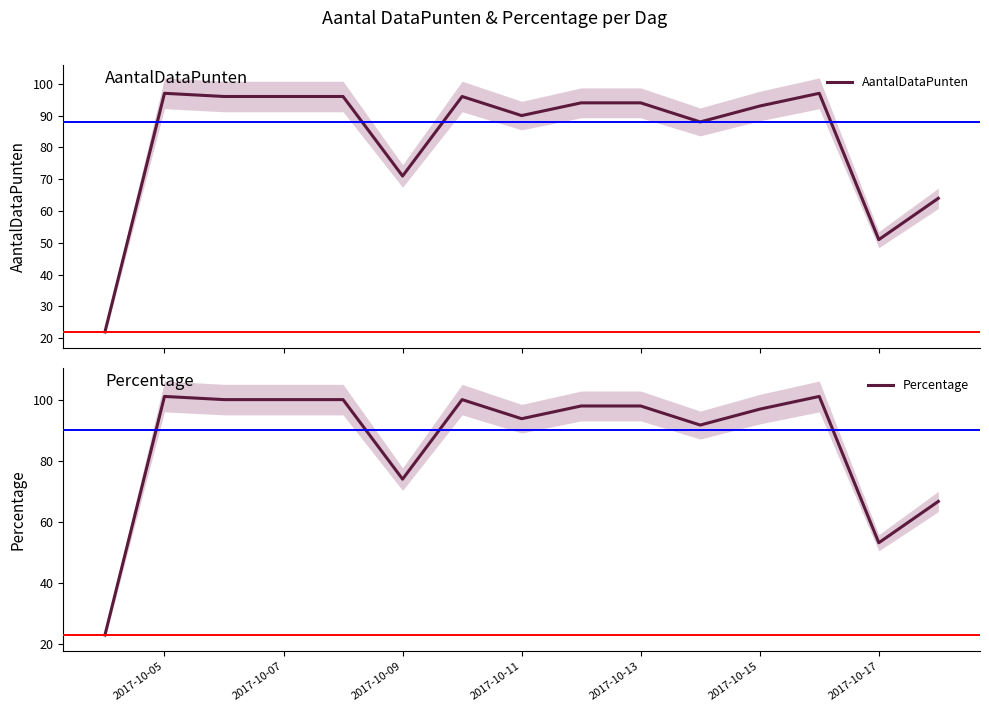

What are all the series names shown in the legend?

AantalDataPunten, Percentage